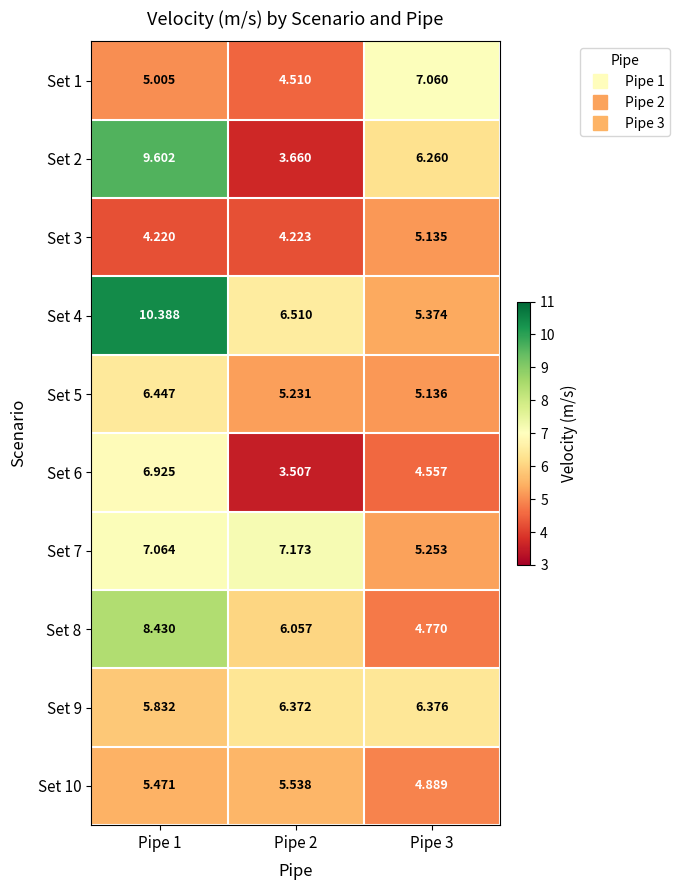

At how many categories does at least one series exceed 3?

3